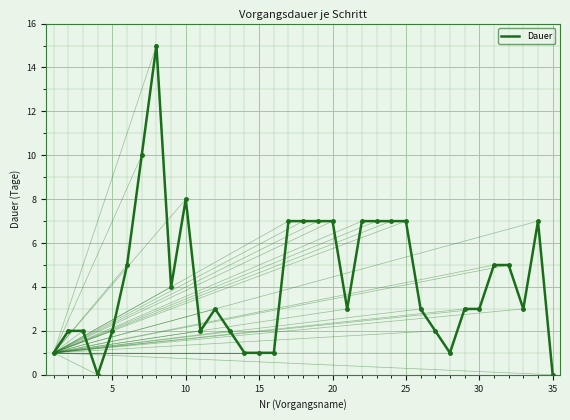

What is the difference between the maximum and minimum values?

15